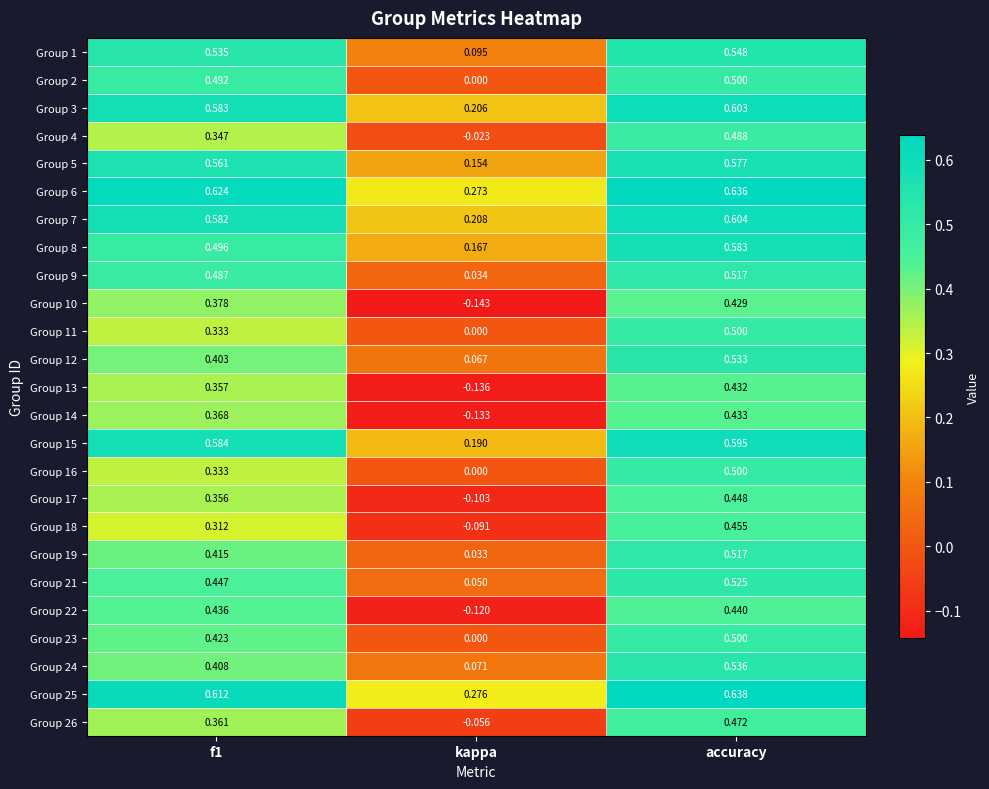

Which series changed the most between f1 and kappa?

Group 22